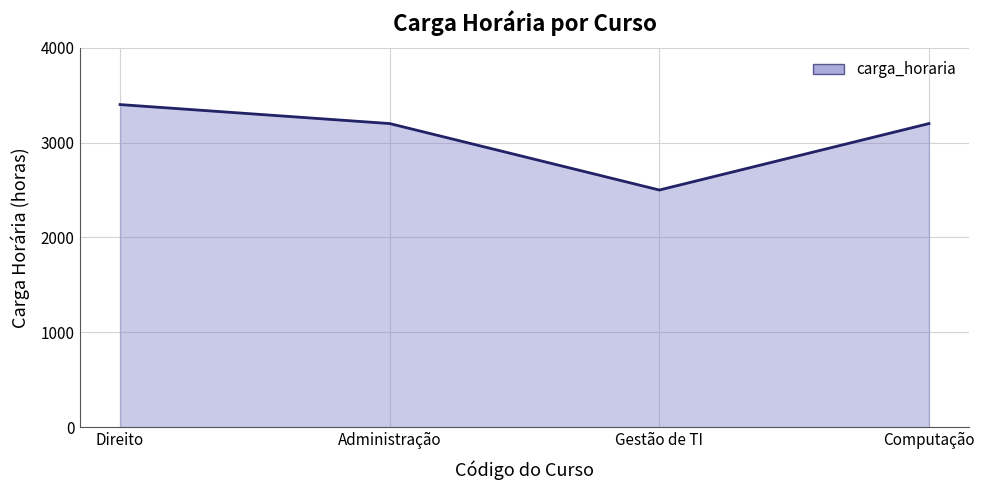

Count the number of values greater than 3200.

1